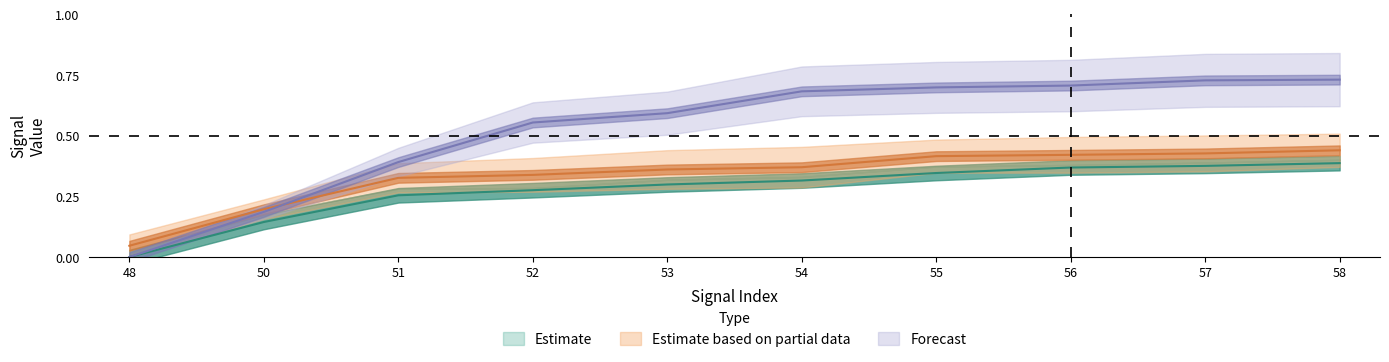

The signal segment 4 series shows 0.3 at 55. True or false?

True